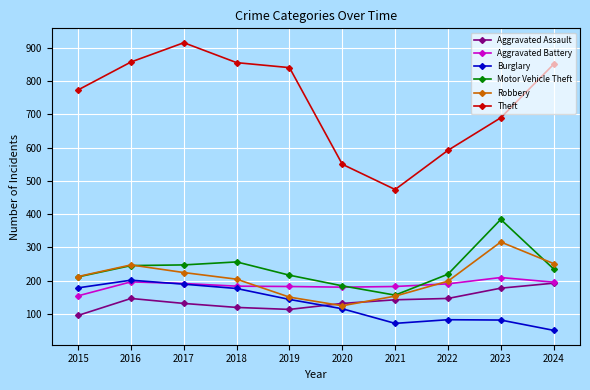

What is the spread (max minus min) of values at 2024?

801